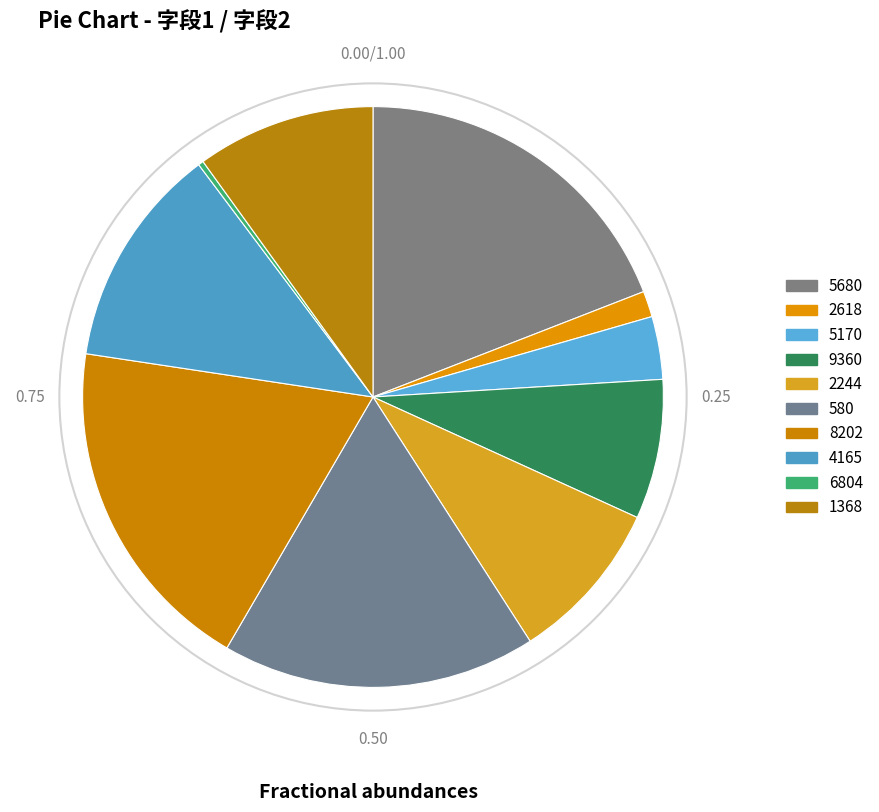

Is there a majority slice in this chart?

No